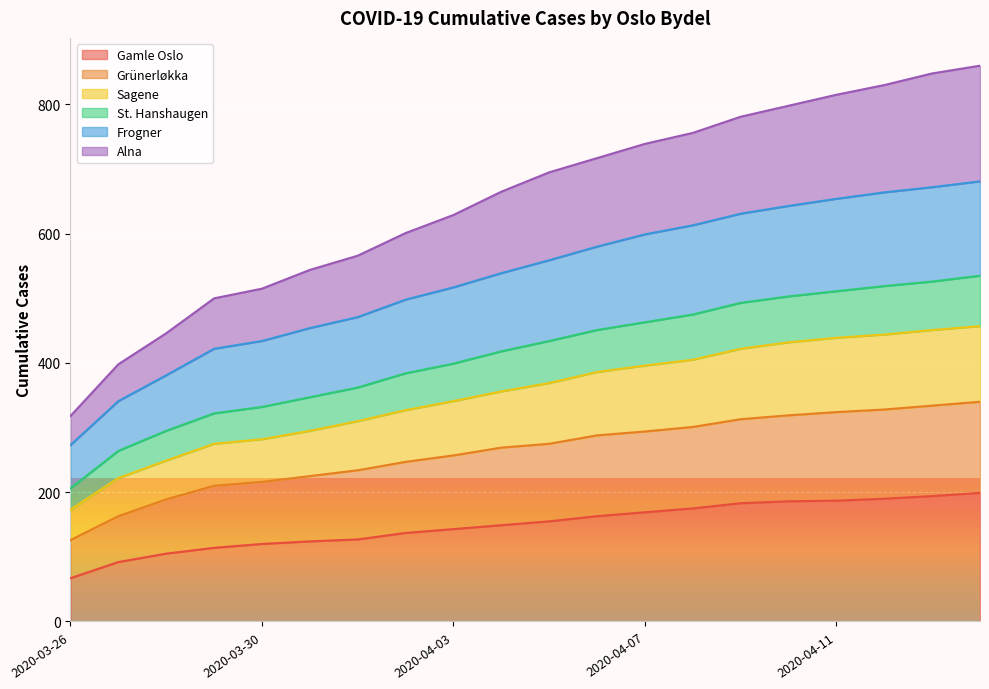

What is the minimum value for Gamle Oslo?

67